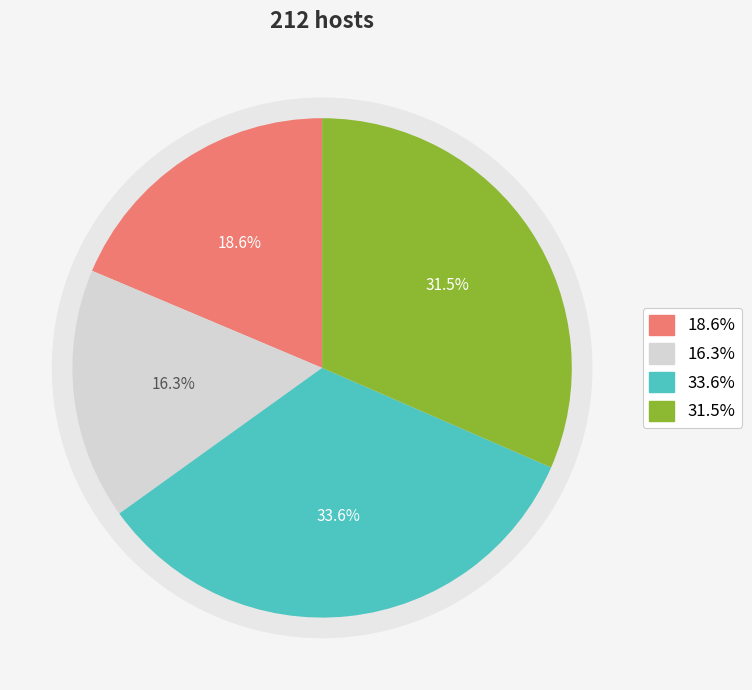

How many slices are in this pie chart?

4